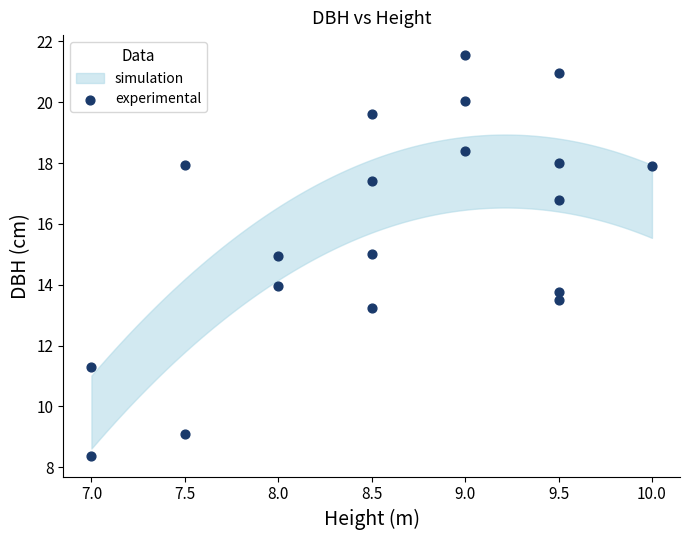

What is the range of Y values (max minus min)?

13.2